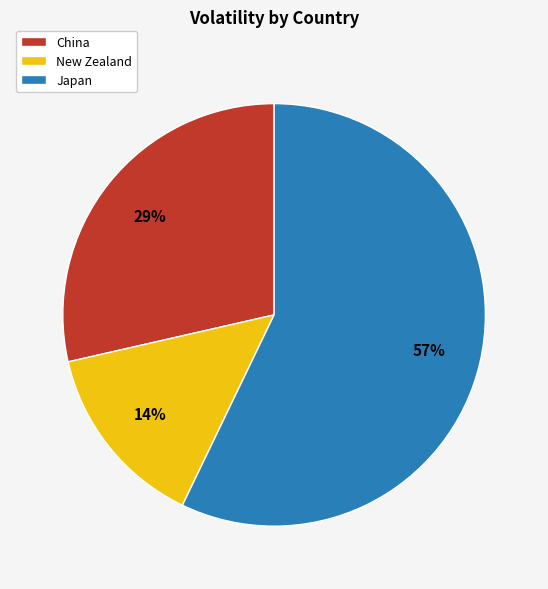

What percentage is the New Zealand slice, to the nearest percent?

14%